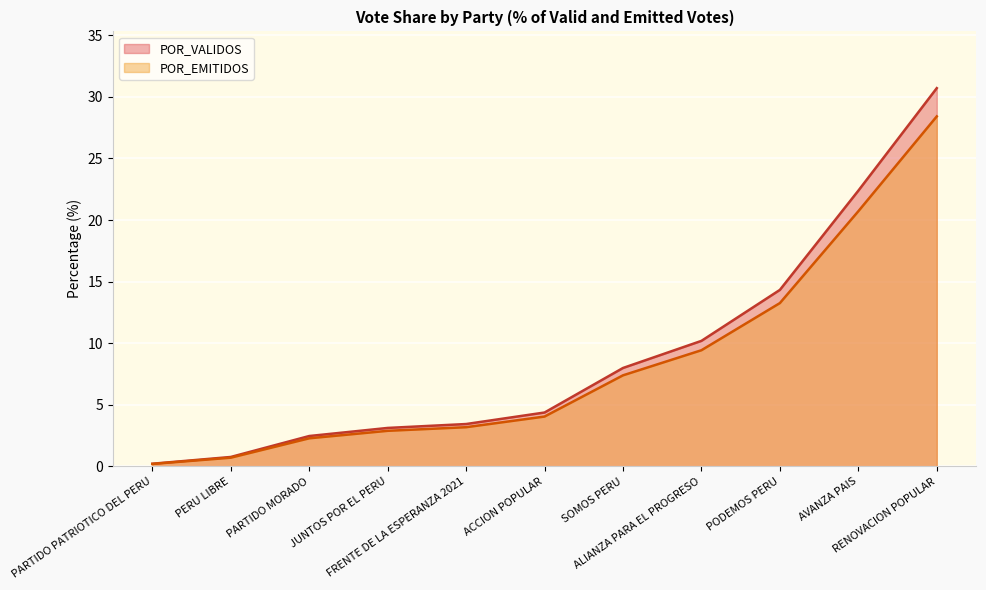

The value of POR_VALIDOS at PARTIDO PATRIOTICO DEL PERU is 0.2. True or false?

True